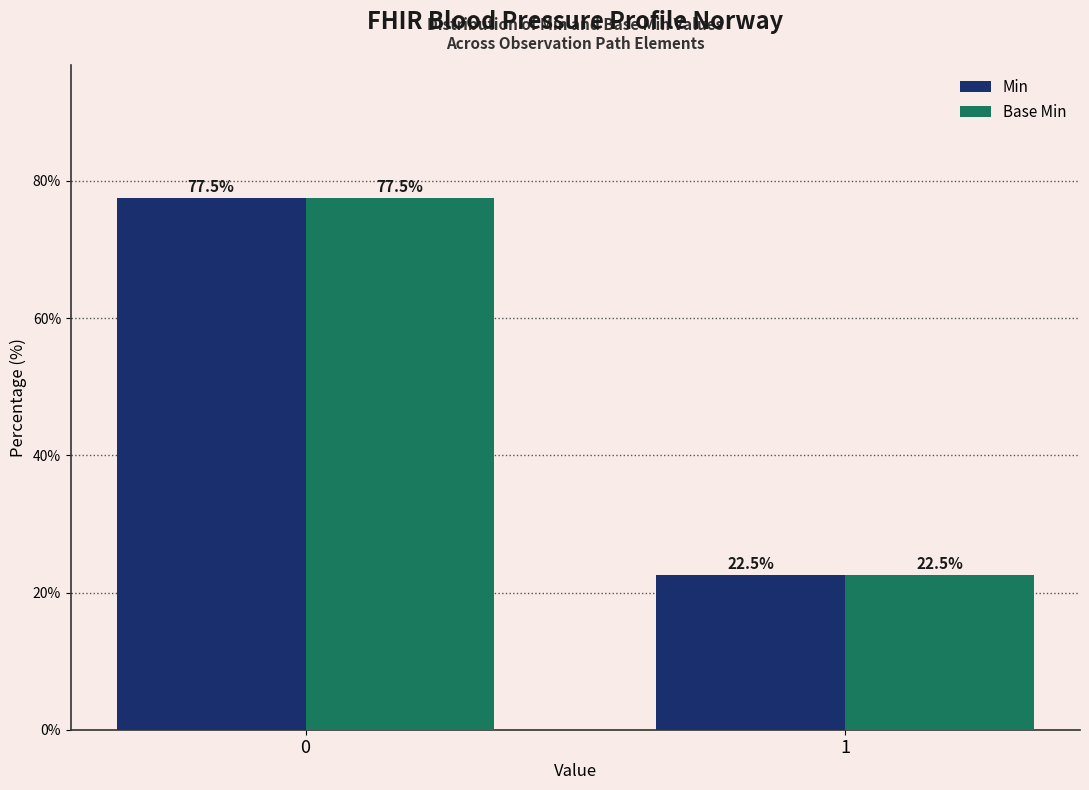

What is the difference between the maximum and minimum values in the Base Min series?

55.0